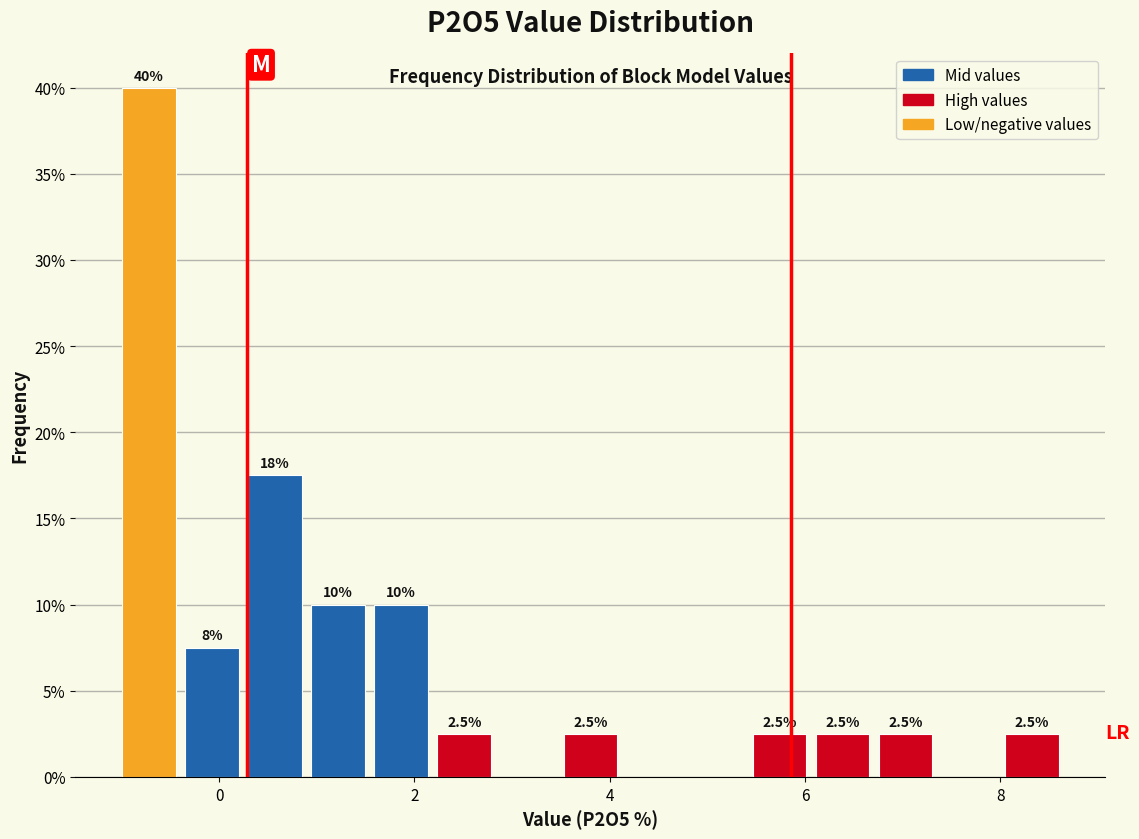

Around what value on the x-axis is the tallest bar? Give the approximate position of its centre, as read against the axis.

-0.8